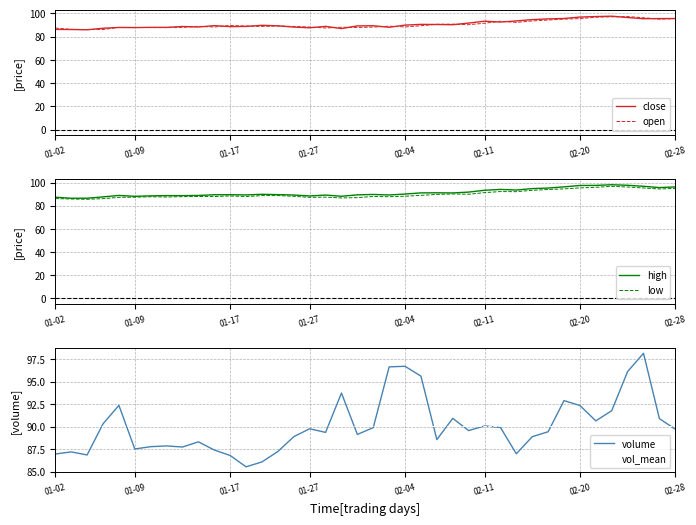

What is the approximate value of vol_mean at 23?

90.1